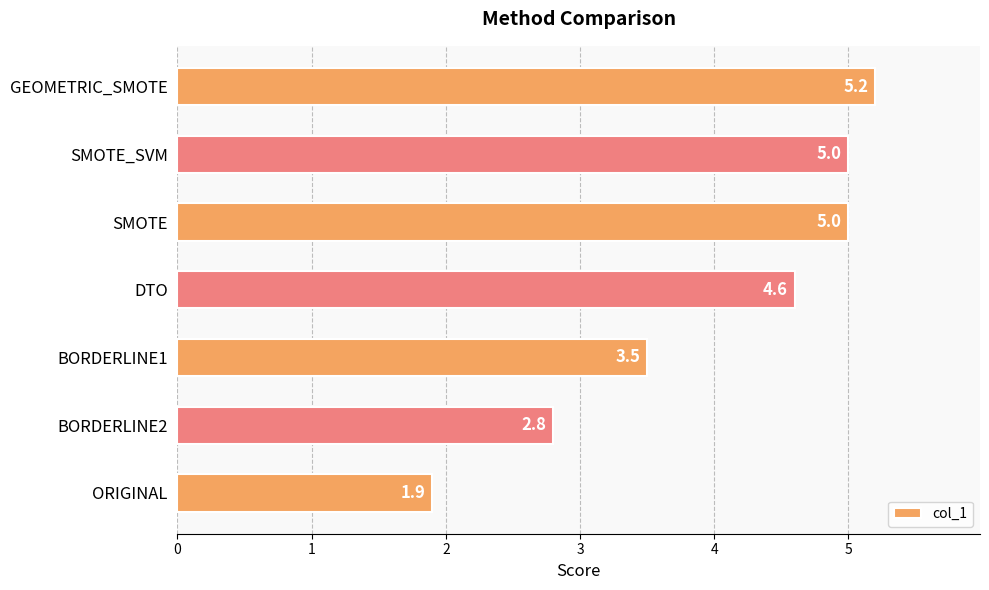

What is the ratio of the value at BORDERLINE1 to the value at ORIGINAL?

1.8